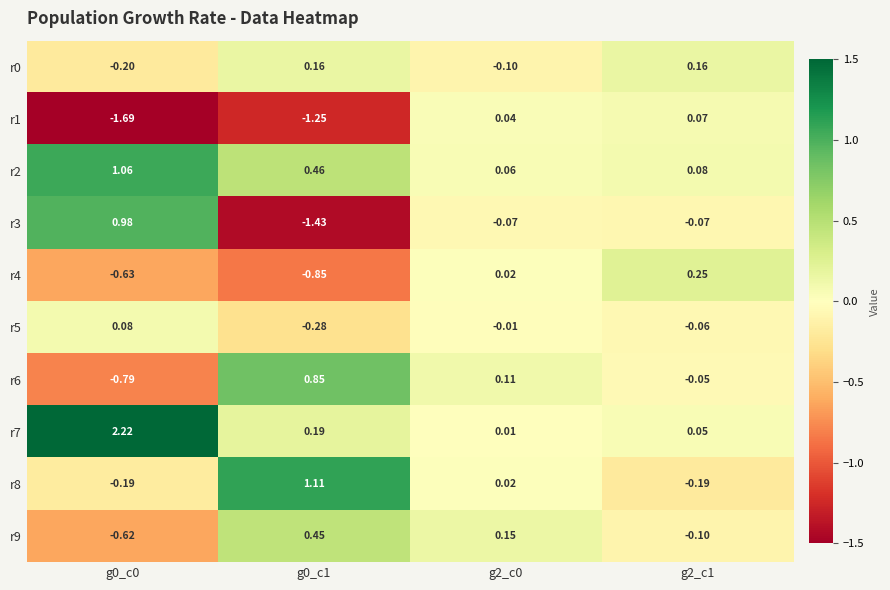

How many values in r8 are below zero?

2